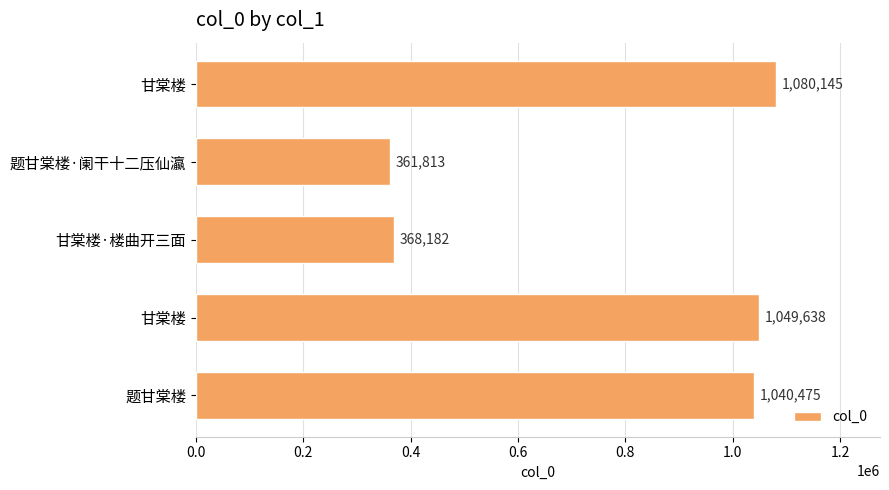

Are the bars horizontal?

Yes